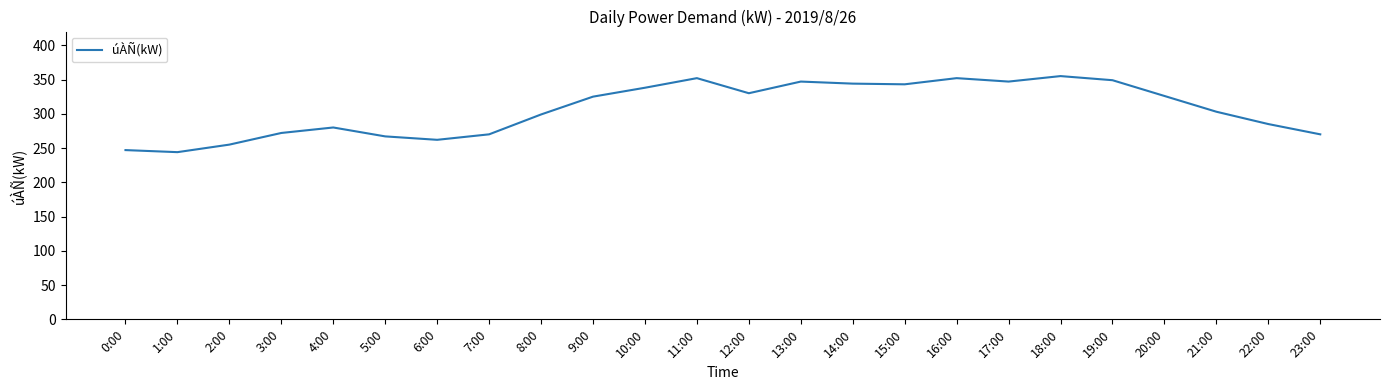

The chart shows a value of 192 at 21:00. True or false?

False